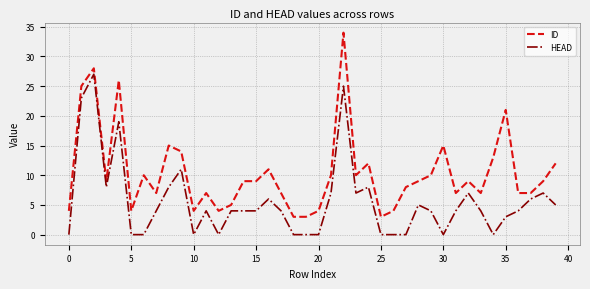

What is the difference between the maximum and minimum values in the ID series?

31